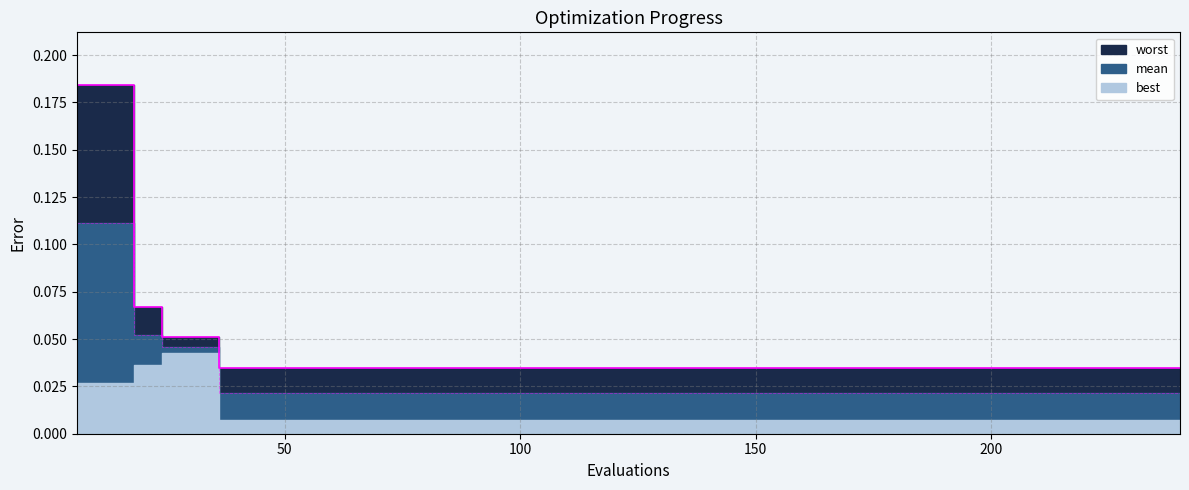

Count the mean values in the range 0 to 1.

40